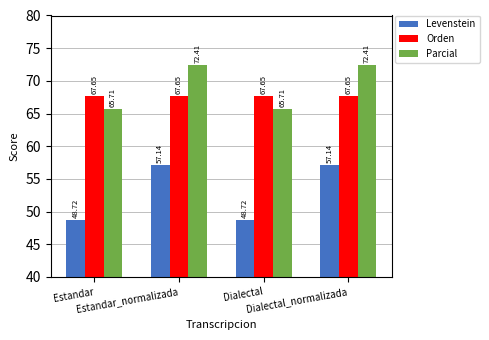

At which label does Parcial first exceed 72?

Estandar_normalizada